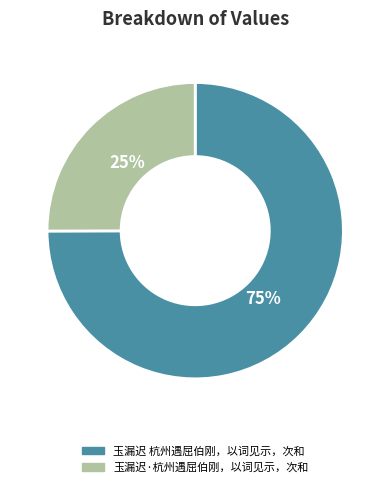

Is it true that 玉漏迟·杭州遇屈伯刚，以词见示，次和 is 25% of the pie?

True